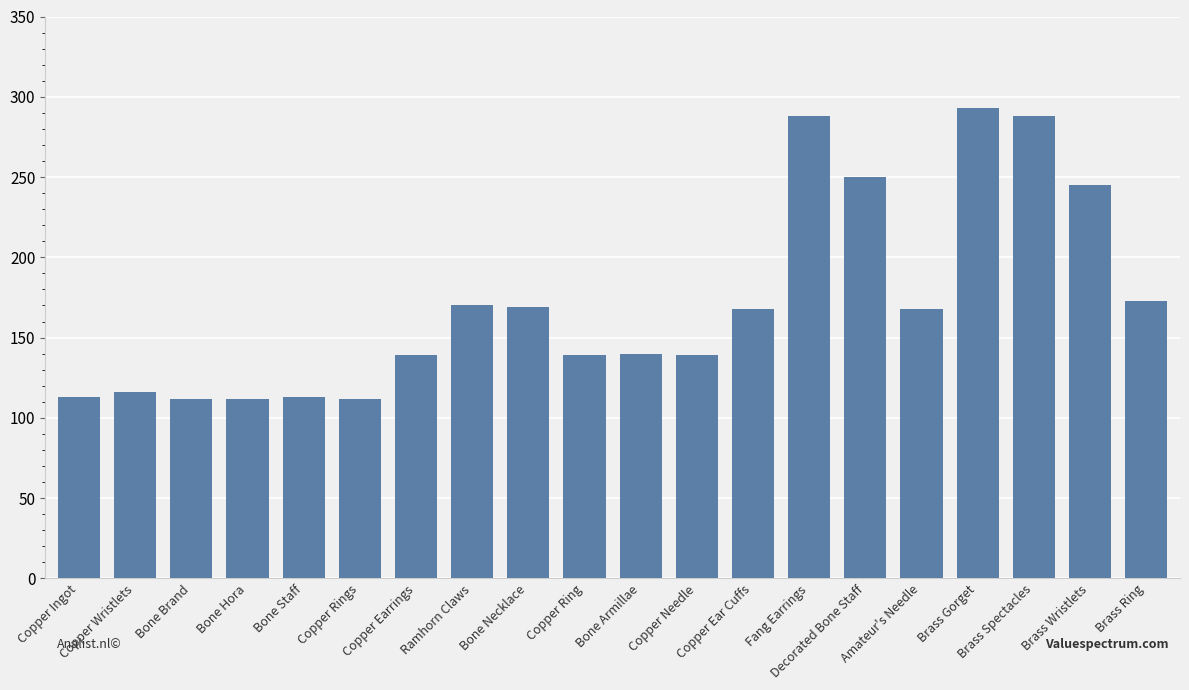

What is the difference between the values at Bone Armillae and Decorated Bone Staff?

110